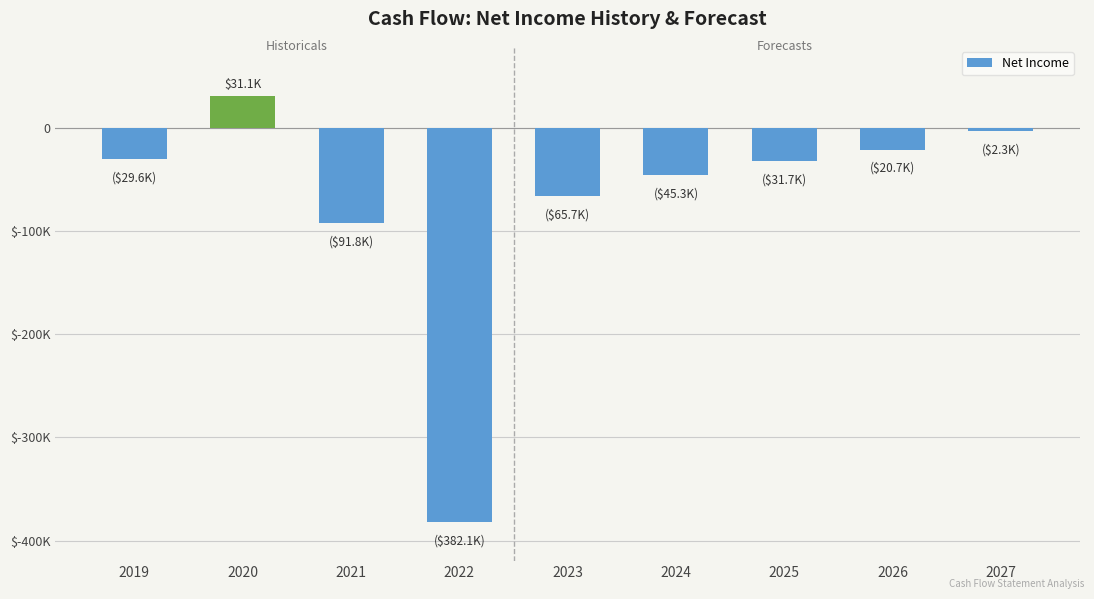

Where is the data nearest to the value -175545?

2021